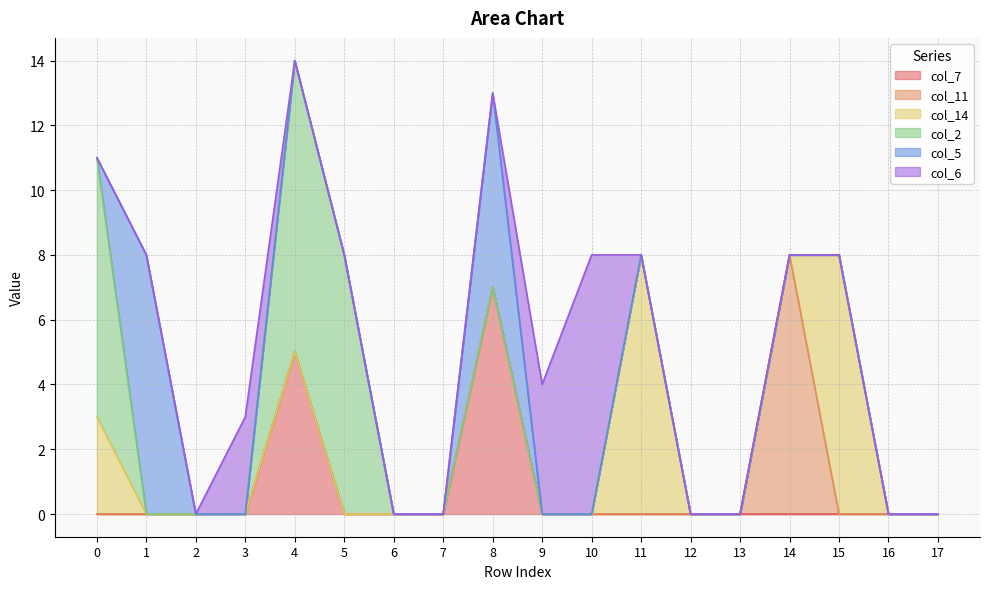

Reading left to right, extract all data points from this chart.

col_7: 0=0	1=0	2=0	3=0	4=5	5=0	6=0	7=0	8=7	9=0	10=0	11=0	12=0	13=0	14=0	15=0	16=0	17=0
col_11: 0=0	1=0	2=0	3=0	4=0	5=0	6=0	7=0	8=0	9=0	10=0	11=0	12=0	13=0	14=8	15=0	16=0	17=0
col_14: 0=3	1=0	2=0	3=0	4=0	5=0	6=0	7=0	8=0	9=0	10=0	11=8	12=0	13=0	14=0	15=8	16=0	17=0
col_2: 0=8	1=0	2=0	3=0	4=9	5=8	6=0	7=0	8=0	9=0	10=0	11=0	12=0	13=0	14=0	15=0	16=0	17=0
col_5: 0=0	1=8	2=0	3=0	4=0	5=0	6=0	7=0	8=6	9=0	10=0	11=0	12=0	13=0	14=0	15=0	16=0	17=0
col_6: 0=0	1=0	2=0	3=3	4=0	5=0	6=0	7=0	8=0	9=4	10=8	11=0	12=0	13=0	14=0	15=0	16=0	17=0